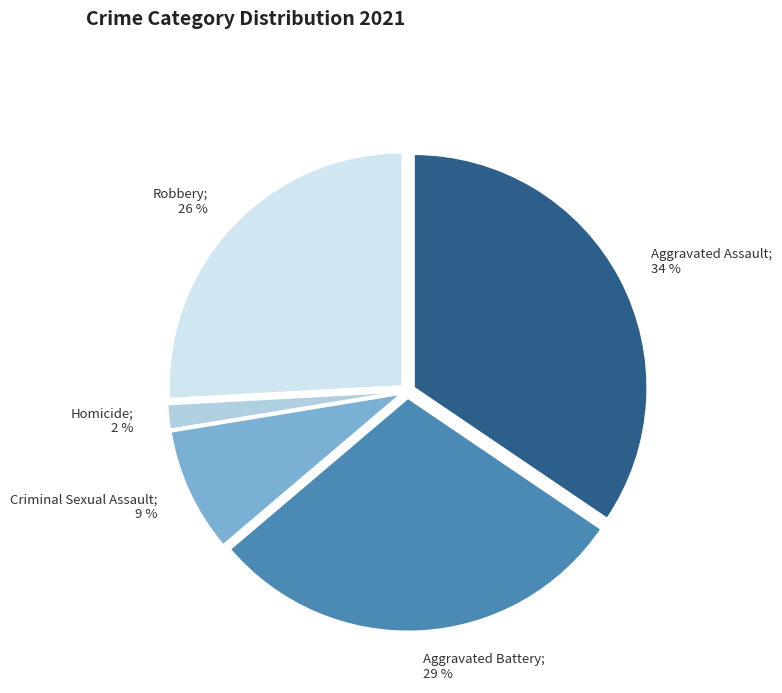

Do Aggravated Battery; 29 % and Homicide; 2 % together represent more than half of the pie?

No